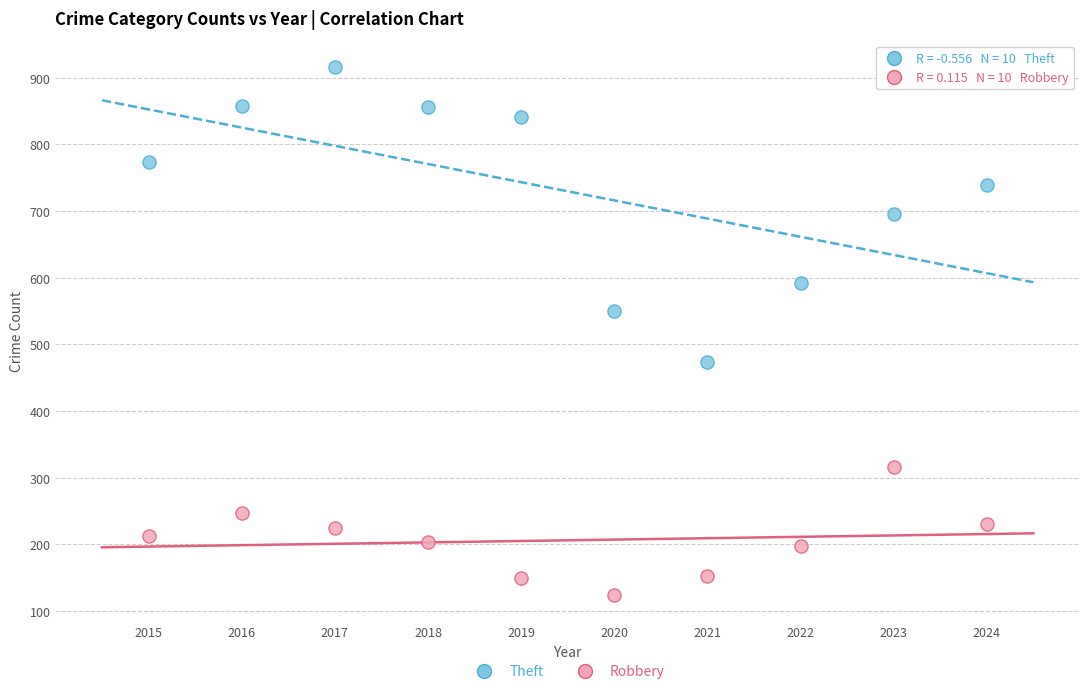

Which series contains the lowest Y value?

Robbery